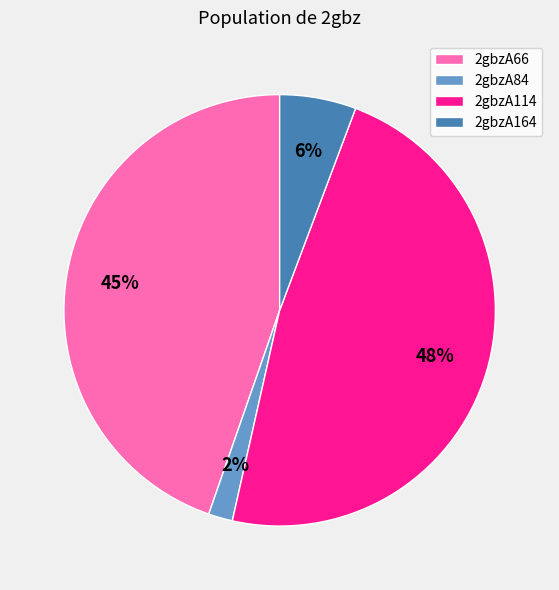

To the nearest percent, what is the combined percentage of 2gbzA164 and 2gbzA84?

8%